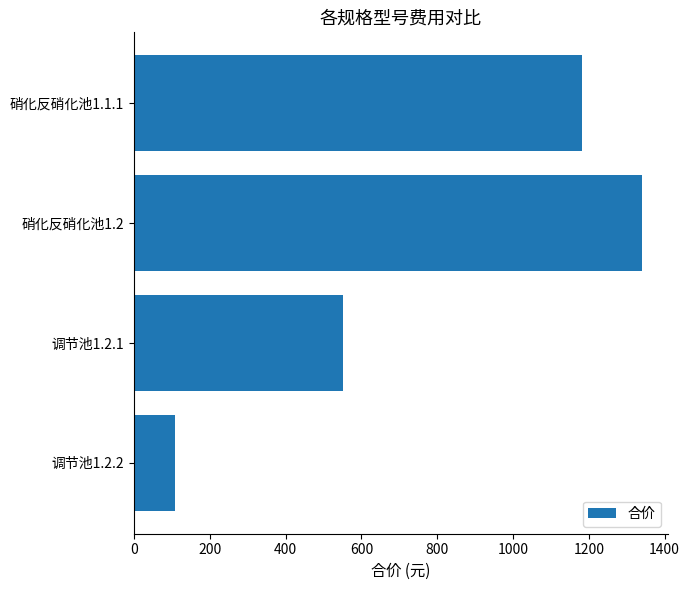

List the labels in order of value, largest first.

硝化反硝化池1.2, 硝化反硝化池1.1.1, 调节池1.2.1, 调节池1.2.2